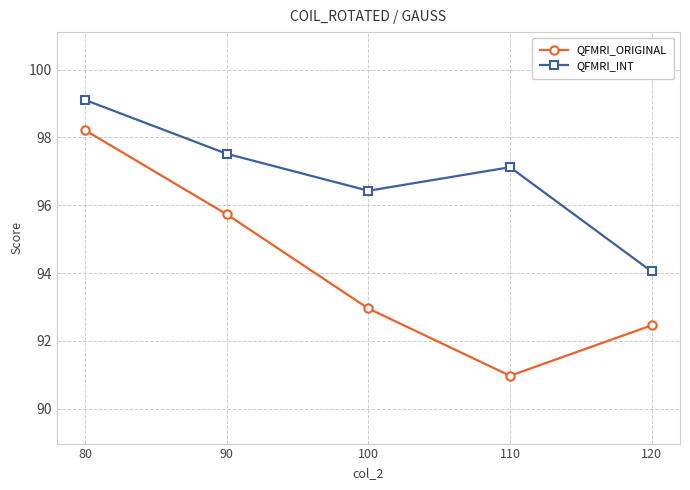

Is the value of QFMRI_INT at 80 greater than the value of QFMRI_ORIGINAL at 110?

Yes